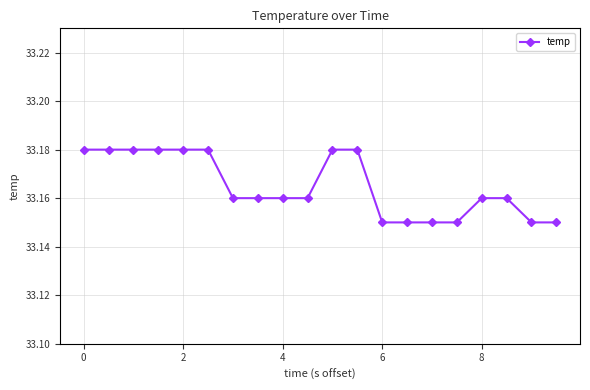

How many values are between 33 and 34?

20